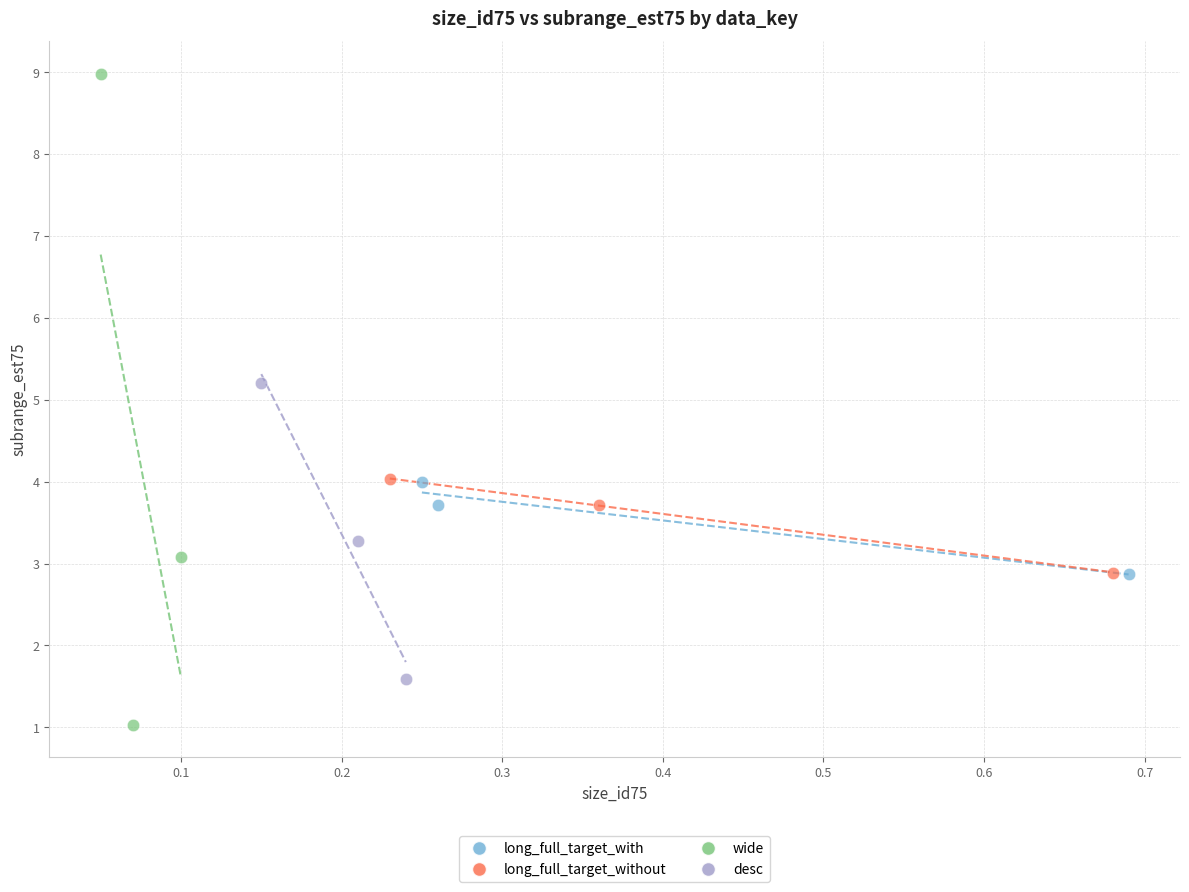

Which series has the largest Y range (max minus min)?

wide